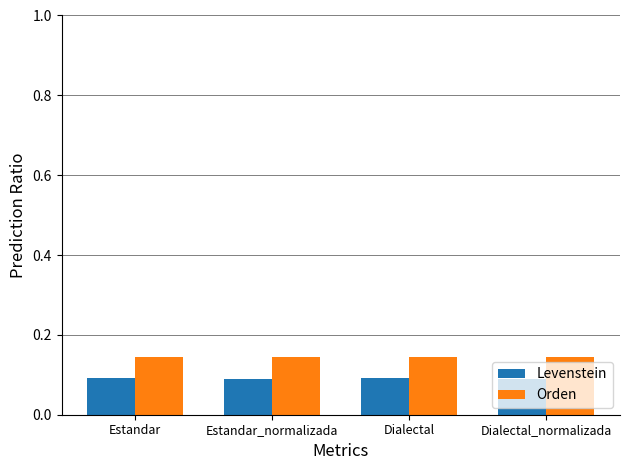

Rank the series at Dialectal from lowest to highest value.

Levenstein, Orden